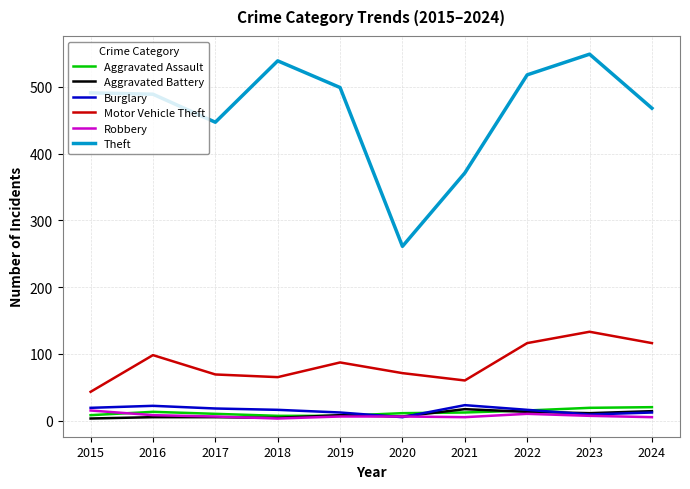

The Robbery series shows 10 at 2022. True or false?

True